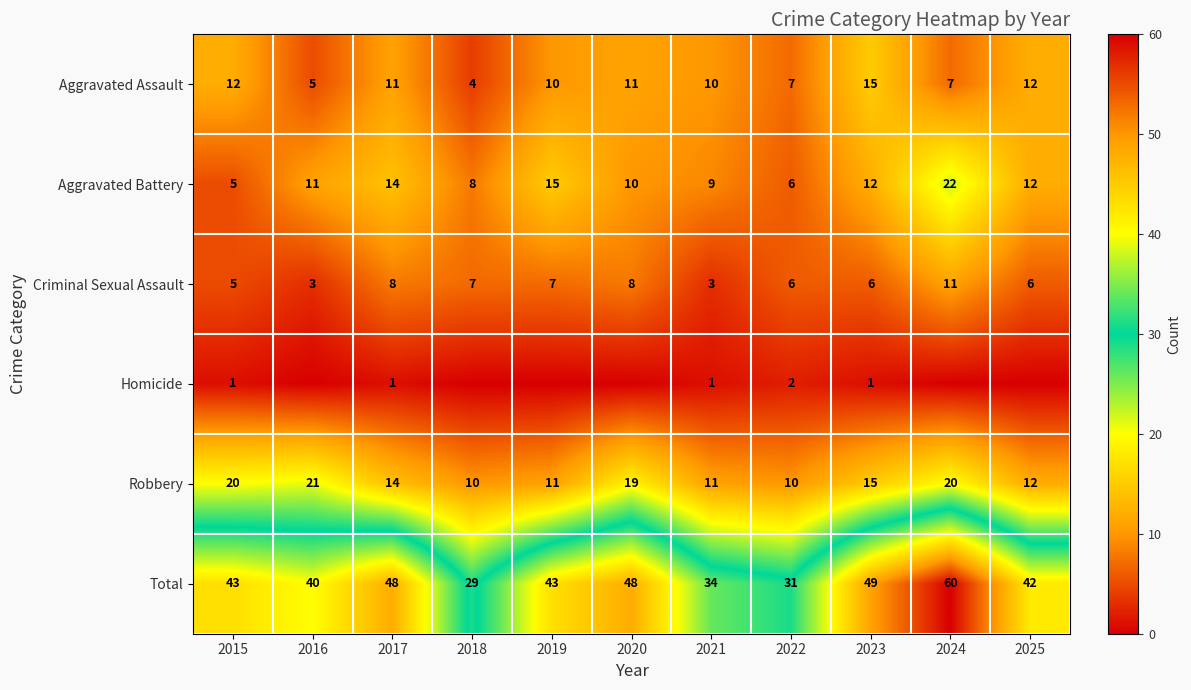

Read the Aggravated Battery value at 2022, to the nearest 5.

5